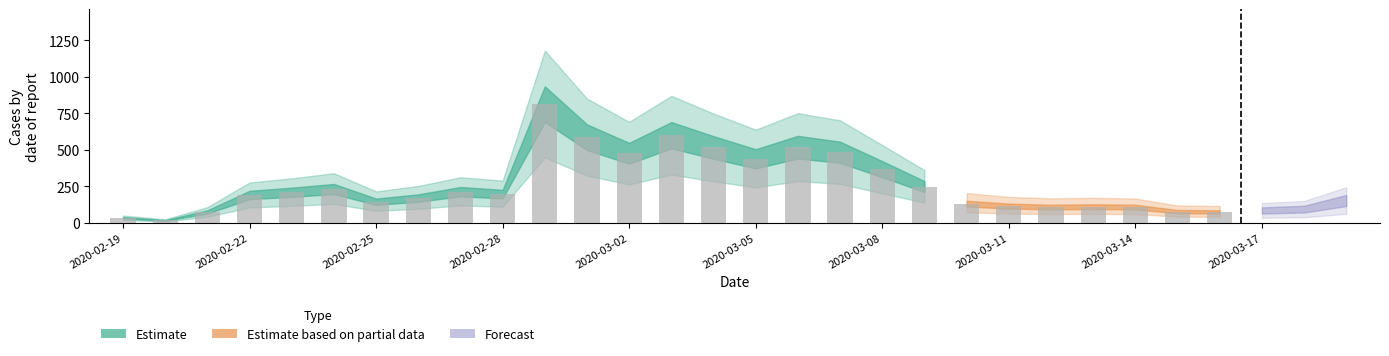

How many data points does each series have?

30